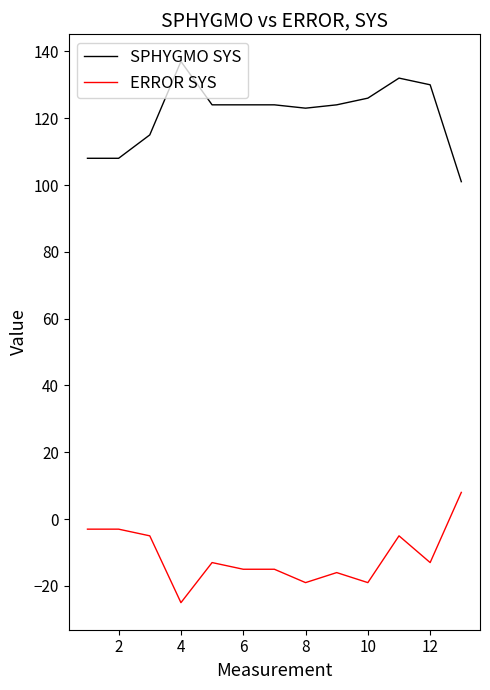

List the series in order of their peak value, highest first.

SPHYGMO SYS, ERROR SYS